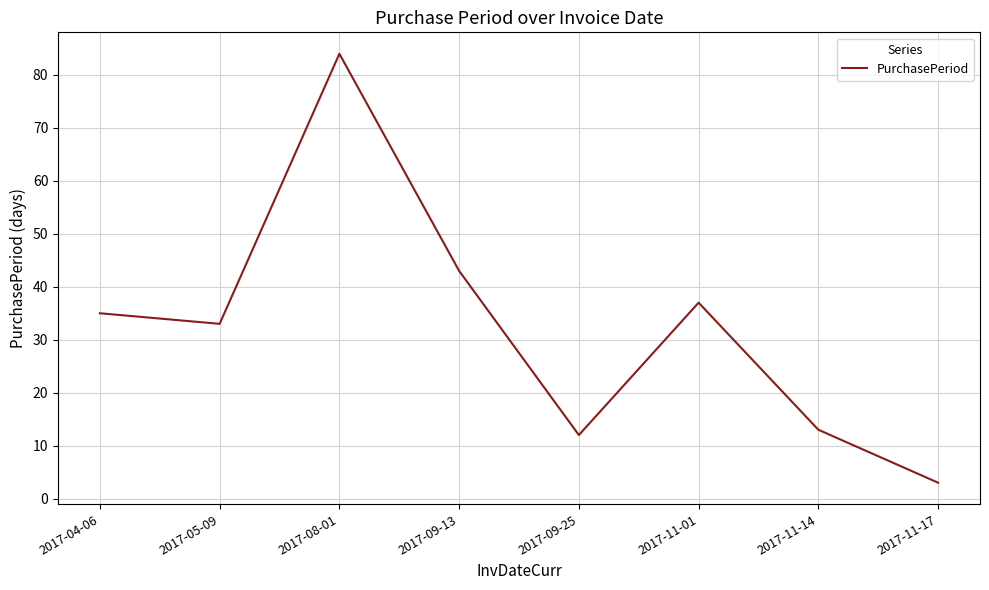

What position from the left is 2017-11-17?

8